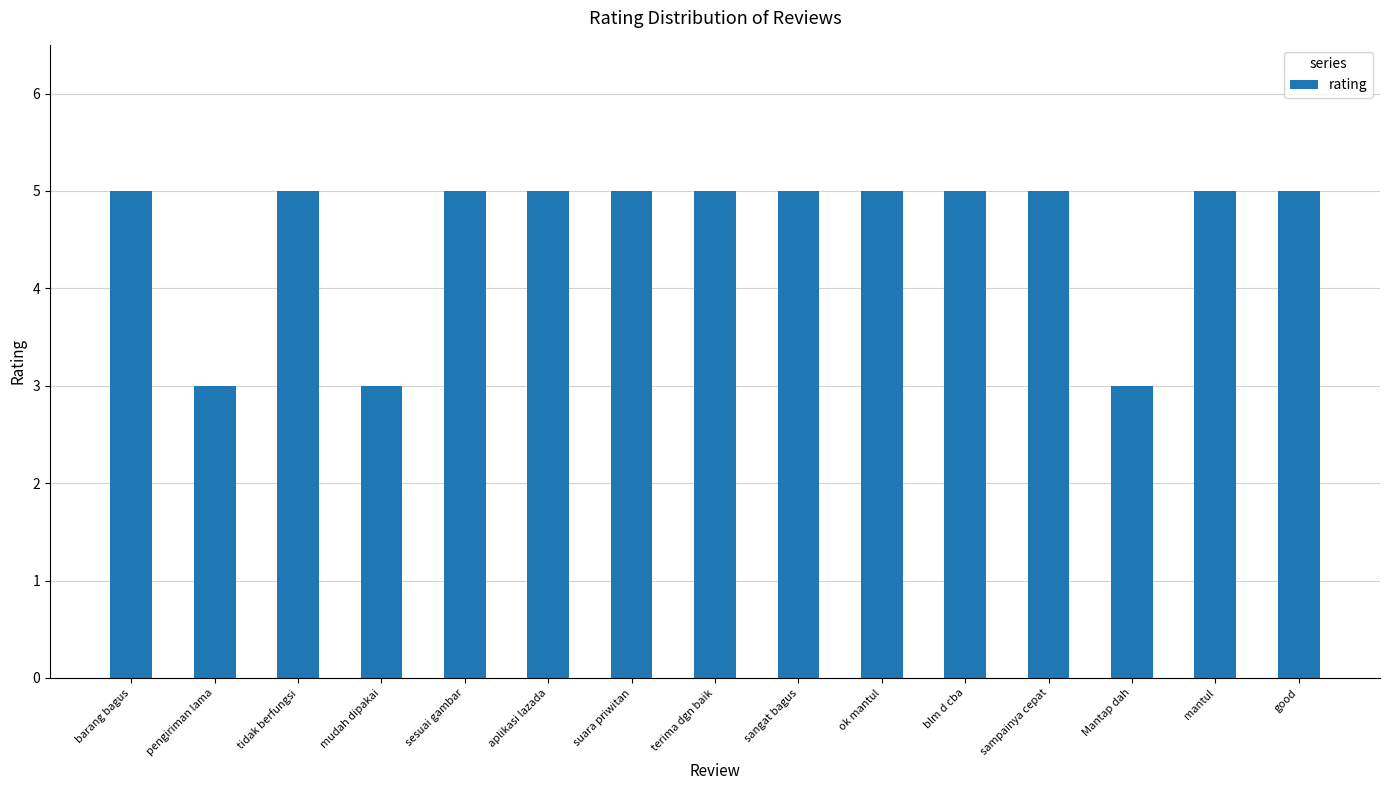

Does the chart contain any negative values?

No